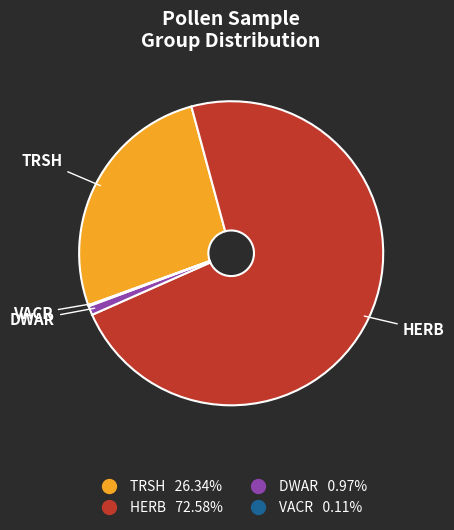

Combined, do DWAR and HERB account for over 50%?

Yes